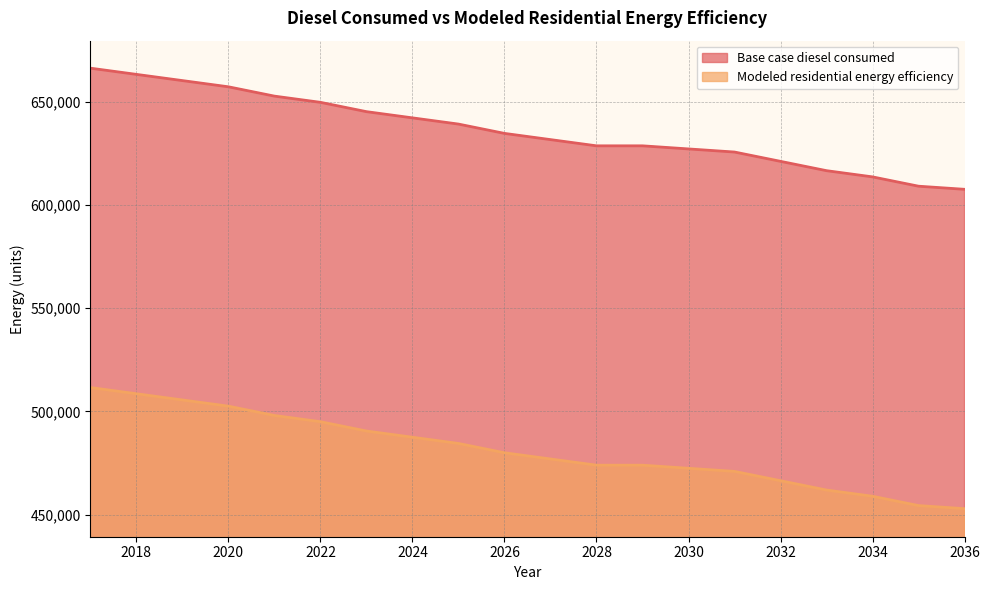

What is the sum of the Modeled residential energy efficiency values at 2021 and 2018?

1006569.3